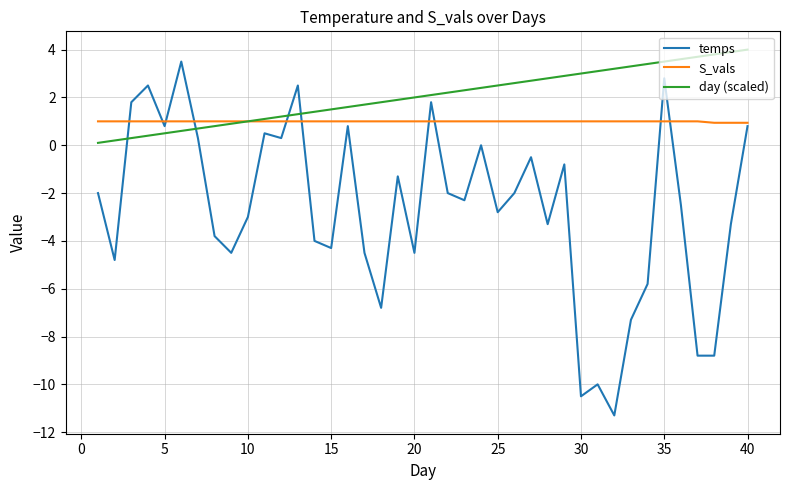

Rank the series by their average value, from lowest to highest.

temps, S_vals, day (scaled)